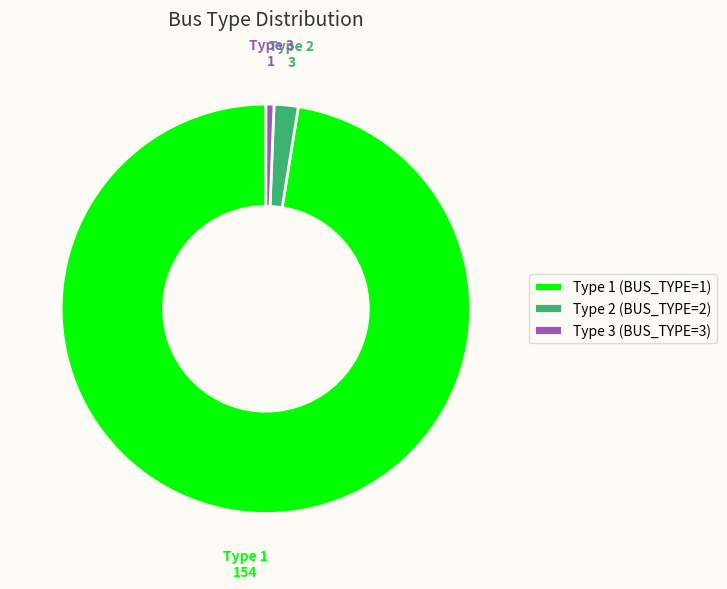

How many slices are in this pie chart?

3